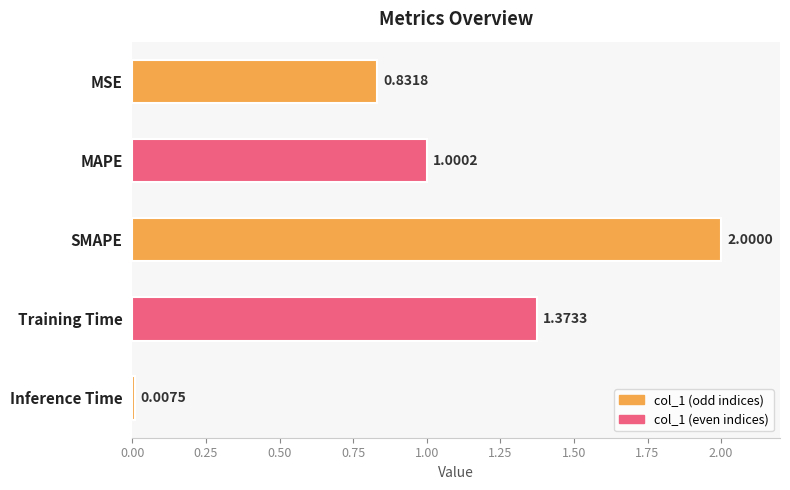

Between Training Time and MAPE, which is larger?

Training Time